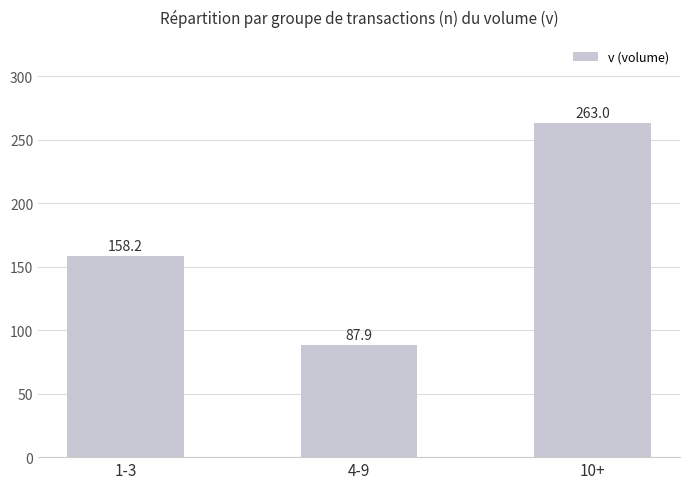

Where is the data nearest to the value 175?

1-3